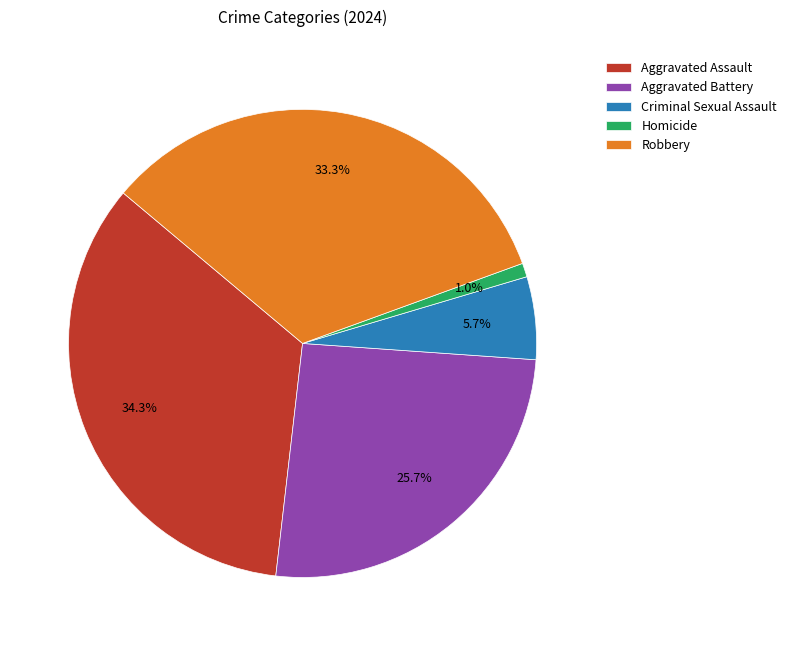

How many segments does this pie chart have?

5